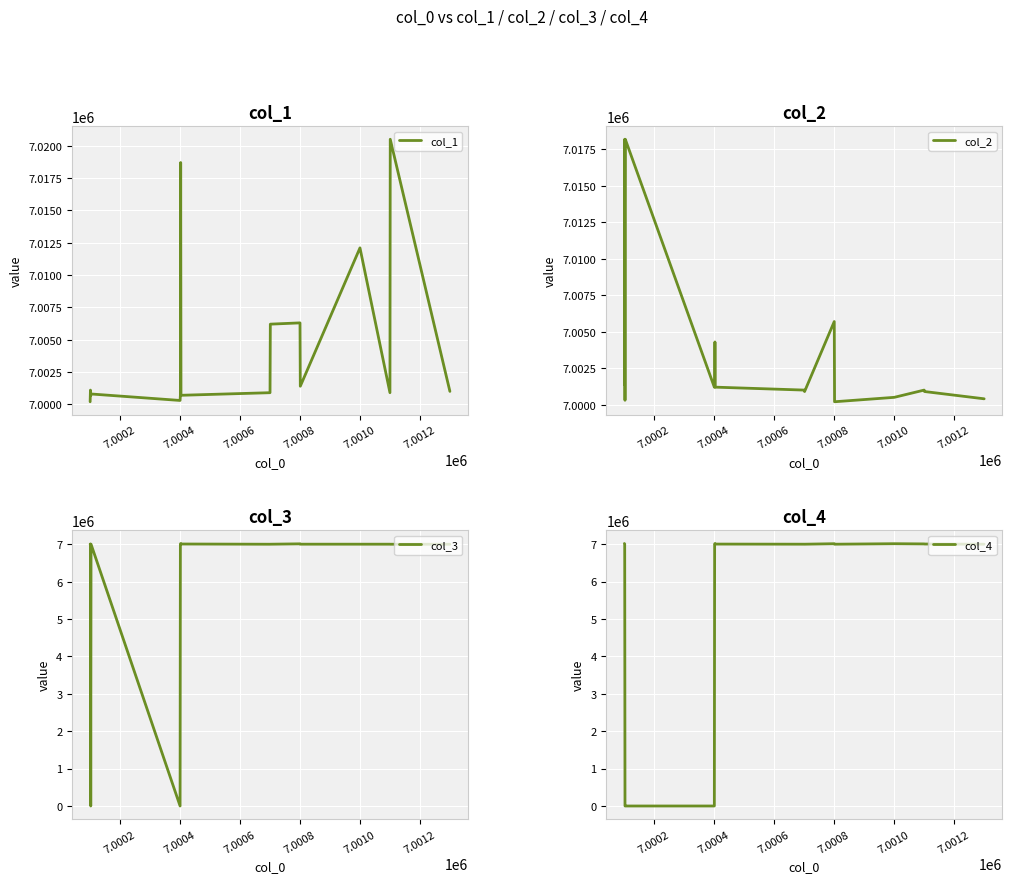

What is the difference between the second highest and minimum values in the col_3 series?

7010901